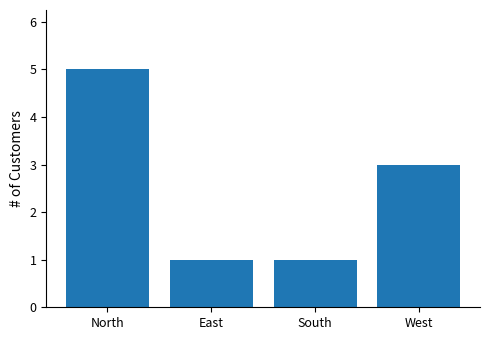

What is the label of the 2nd bar from the right?

South